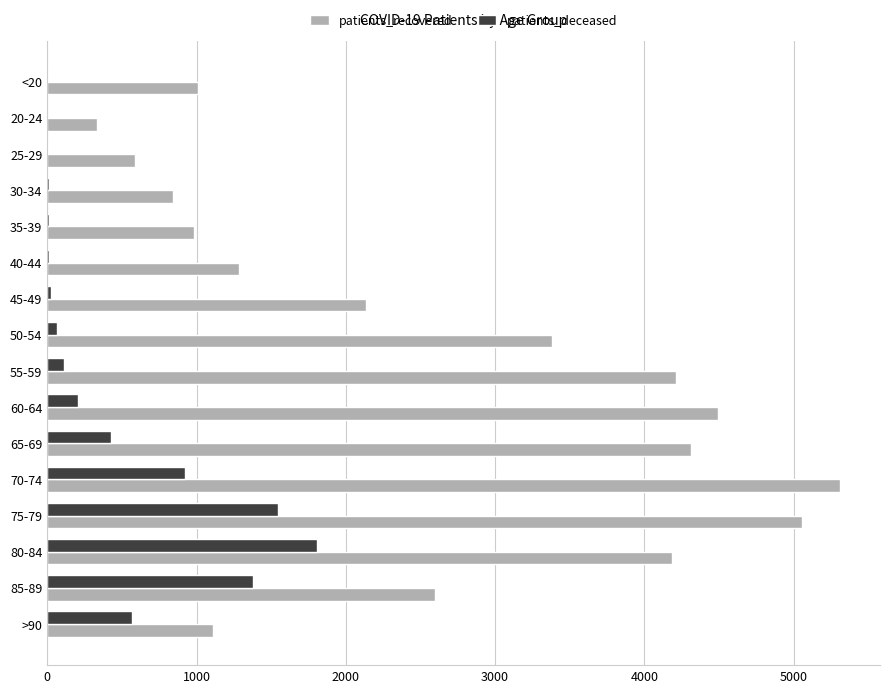

Between 20-24 and 50-54, which series saw the biggest shift?

patients_recovered